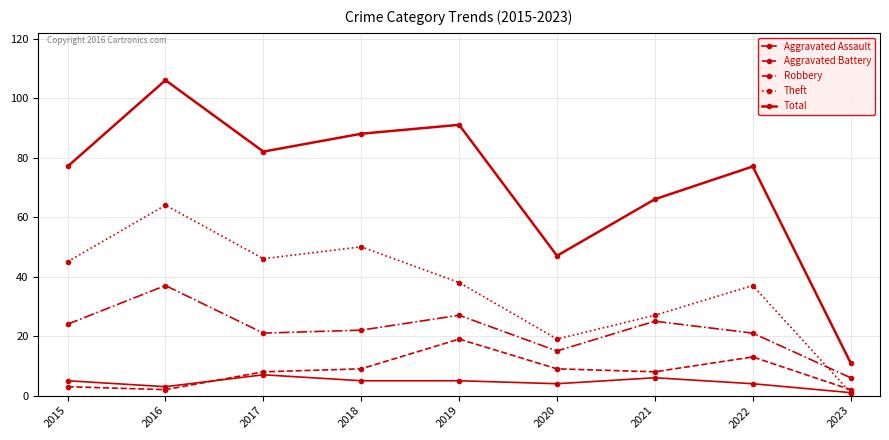

Reading left to right, what are all the values shown in this chart?

Aggravated Assault: 2015=5	2016=3	2017=7	2018=5	2019=5	2020=4	2021=6	2022=4	2023=1
Aggravated Battery: 2015=3	2016=2	2017=8	2018=9	2019=19	2020=9	2021=8	2022=13	2023=2
Robbery: 2015=24	2016=37	2017=21	2018=22	2019=27	2020=15	2021=25	2022=21	2023=6
Theft: 2015=45	2016=64	2017=46	2018=50	2019=38	2020=19	2021=27	2022=37	2023=1
Total: 2015=77	2016=106	2017=82	2018=88	2019=91	2020=47	2021=66	2022=77	2023=11